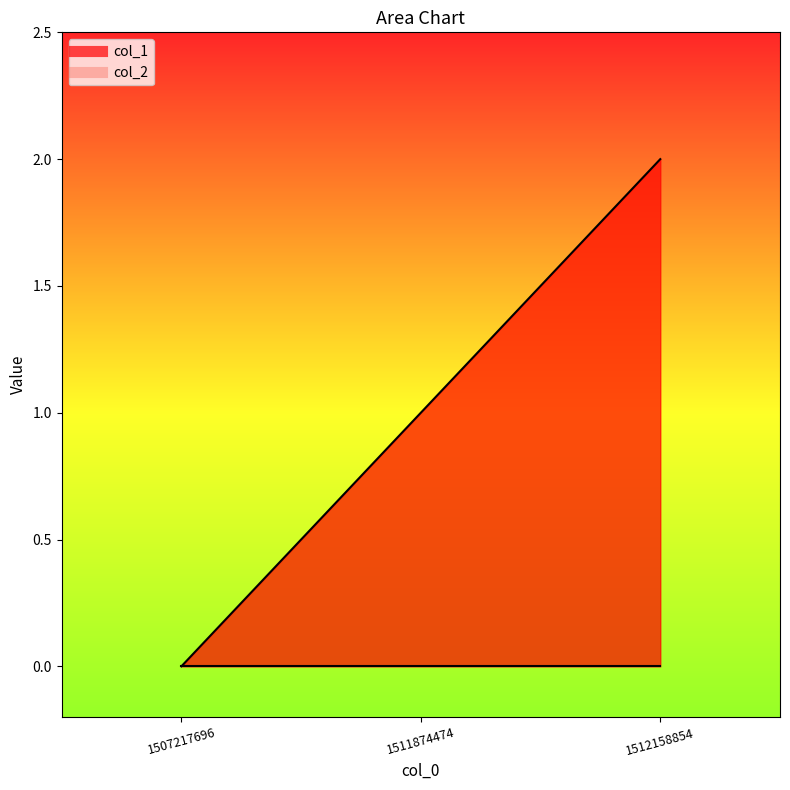

At which category does the chart reach its minimum across all series?

1507217696